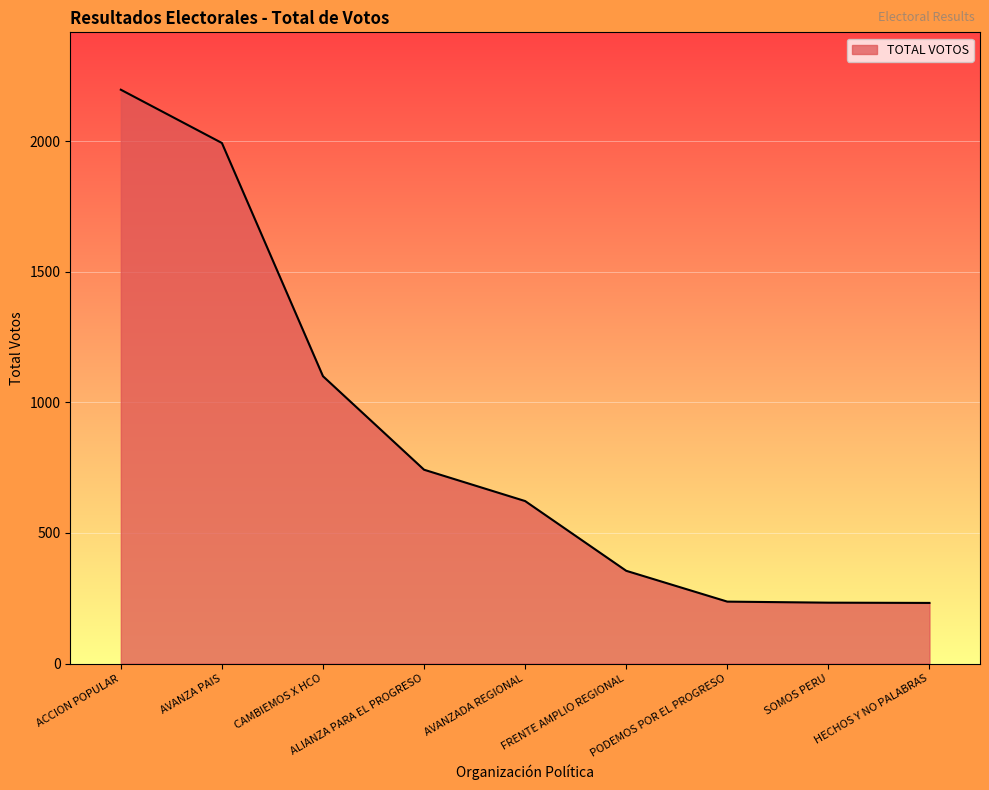

Is it true that the value at SOMOS PERU is 400?

False